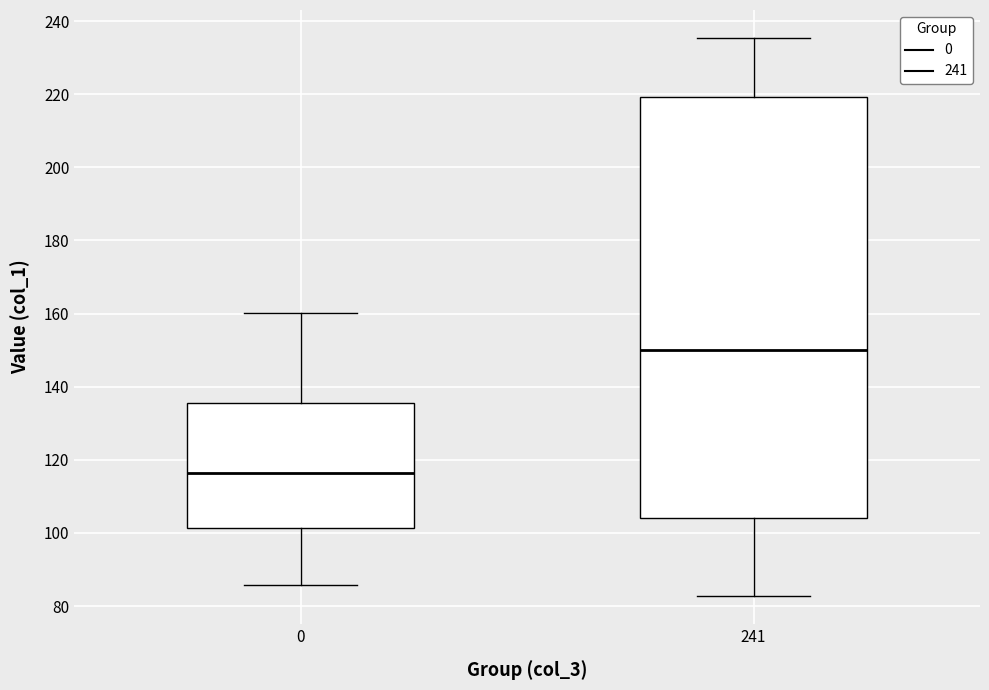

Which box has the highest median line?

241